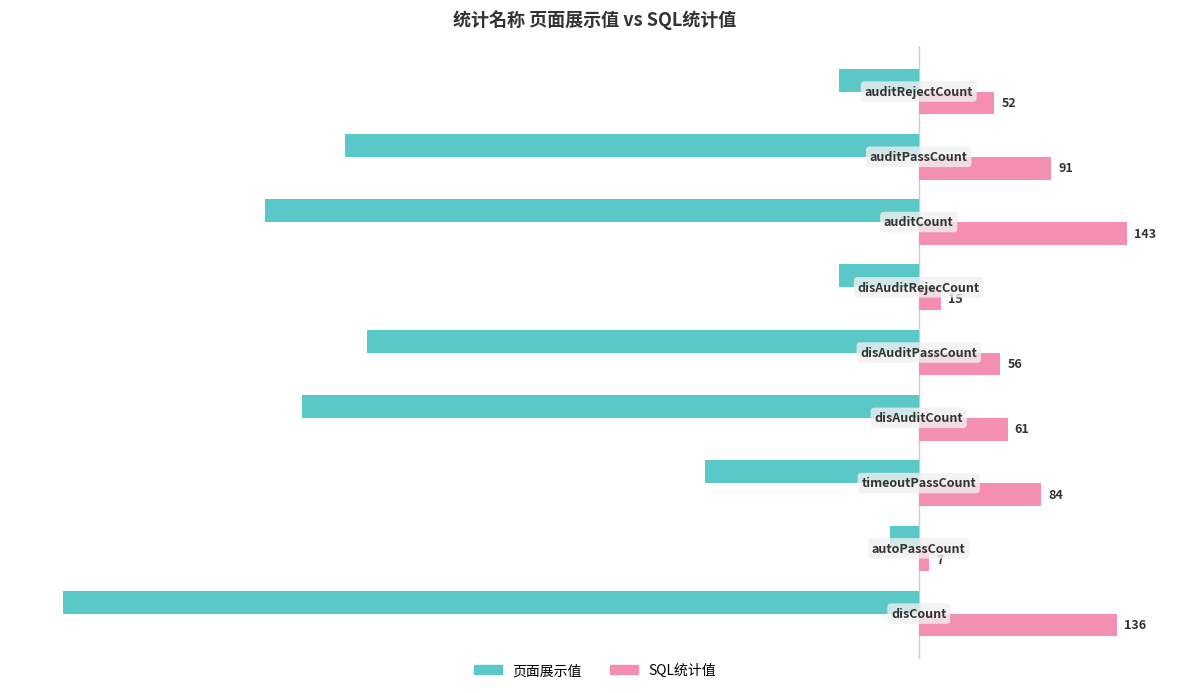

What is the average value of the 页面展示值 series?

-279